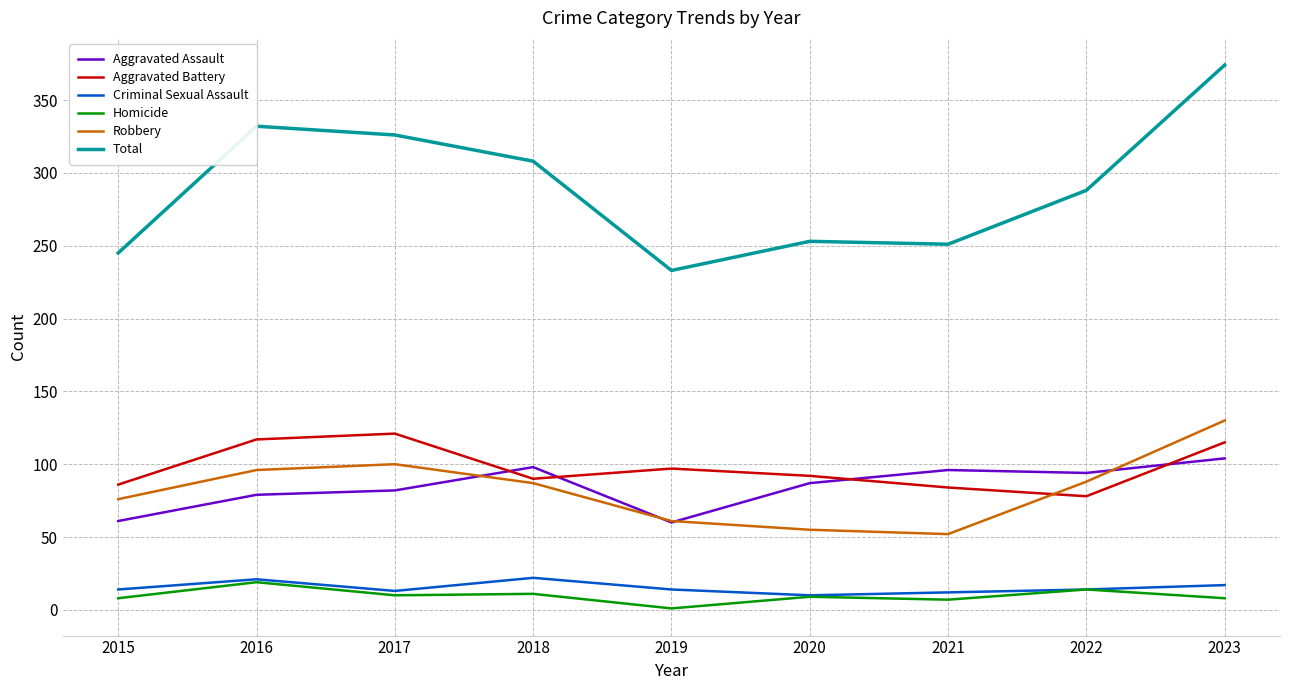

What is the difference between the maximum and minimum values in the Homicide series?

18